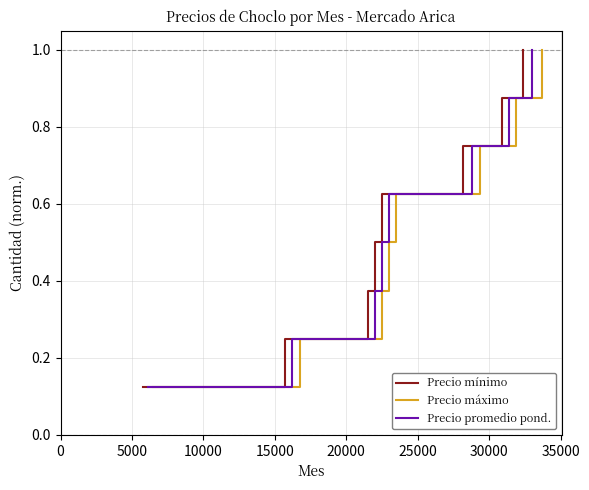

How many lines are shown in the chart?

3